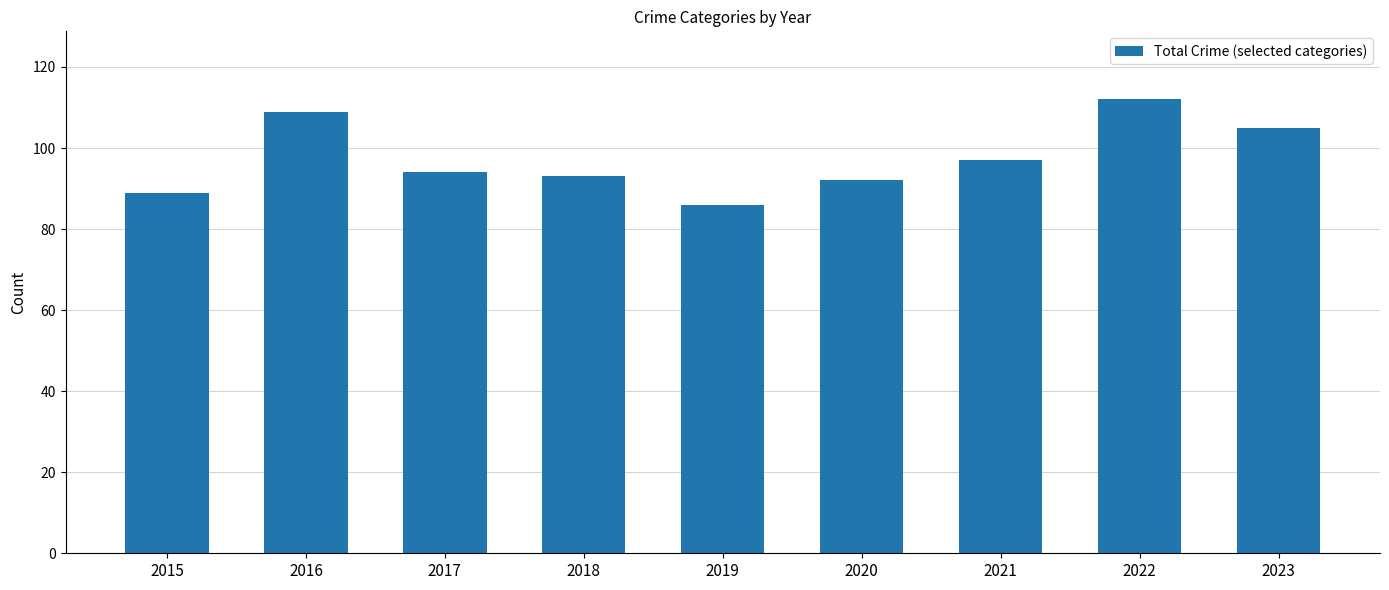

Count the number of categories in the chart.

9